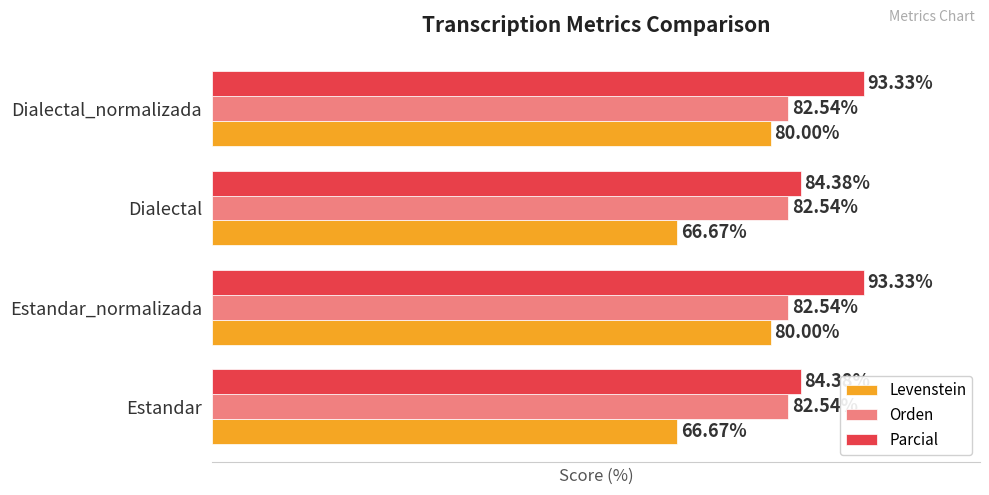

At Dialectal_normalizada, list the series in order from smallest to largest.

Levenstein, Orden, Parcial